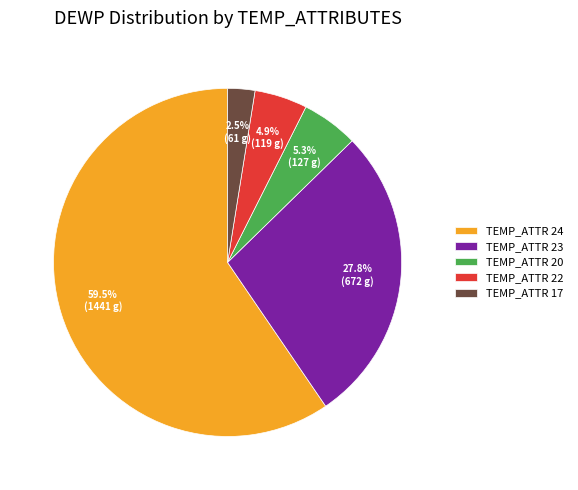

Approximately how many times larger is the value at TEMP_ATTR 17 compared to TEMP_ATTR 20?

0.5